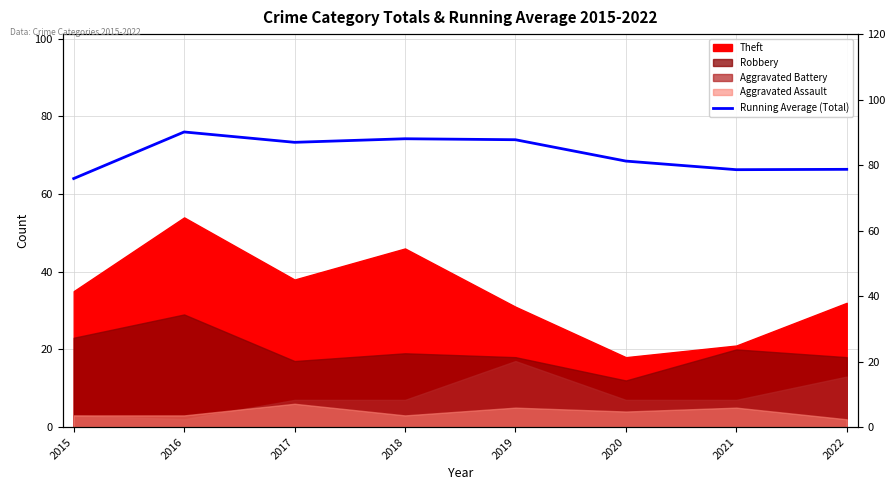

Where does the data first go above 73?

2016